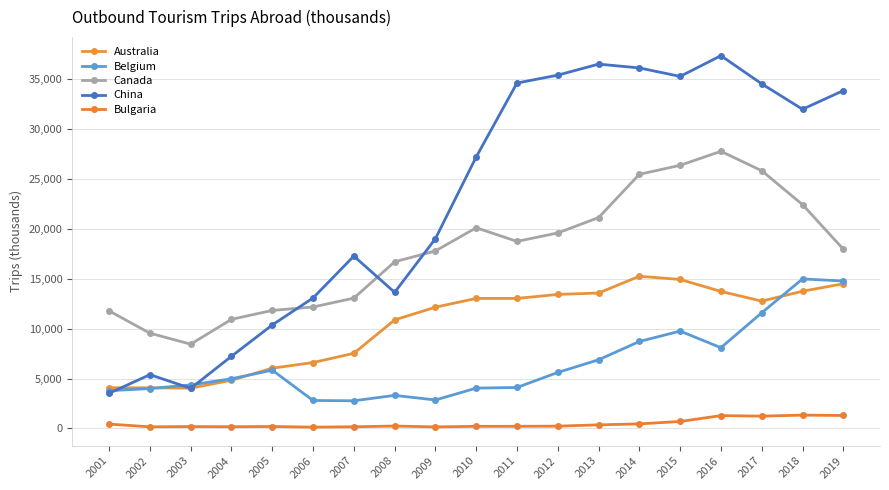

How many values in the Belgium series are below 4984?

9